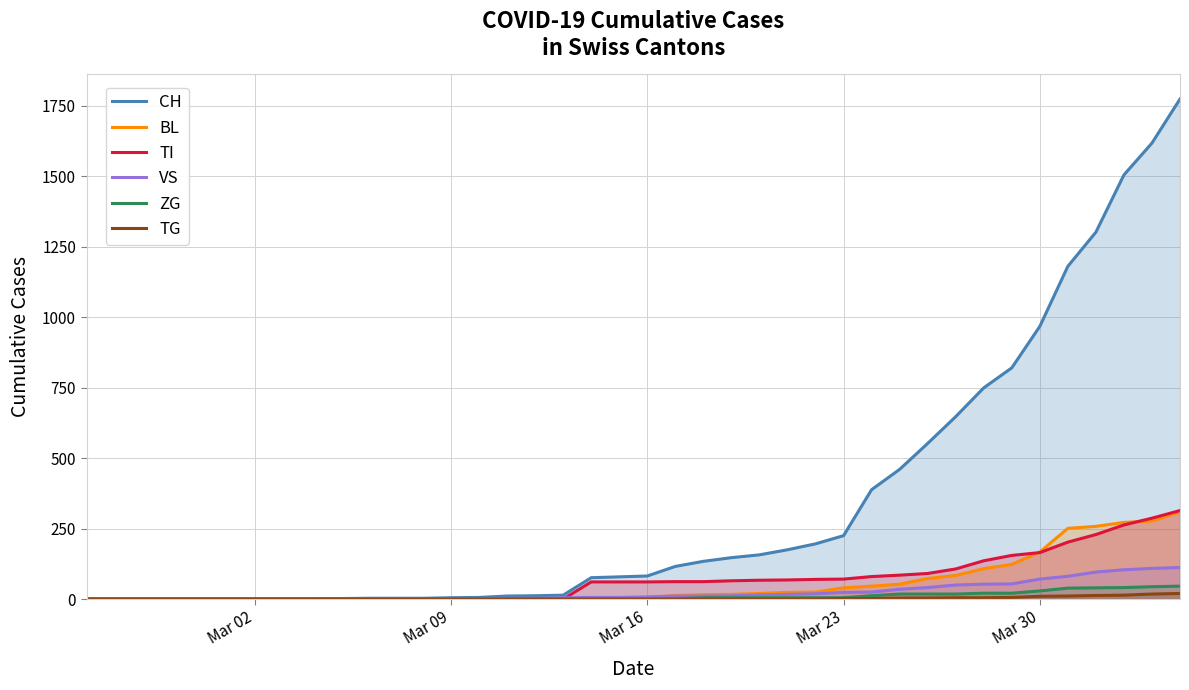

True or false: TG and CH cross at least once.

False